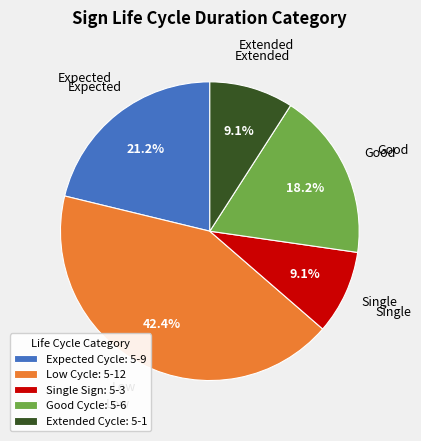

Approximately how many times larger is the value at Extended Cycle: 5-1 compared to Single Sign: 5-3?

1.0